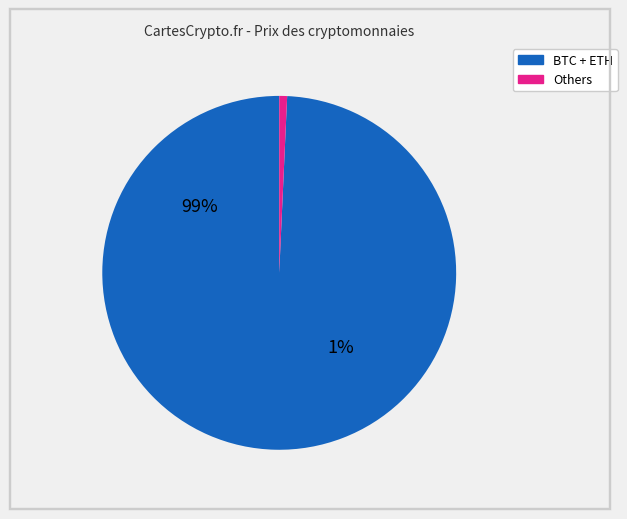

The eth slice represents 14% of the pie. True or false?

False